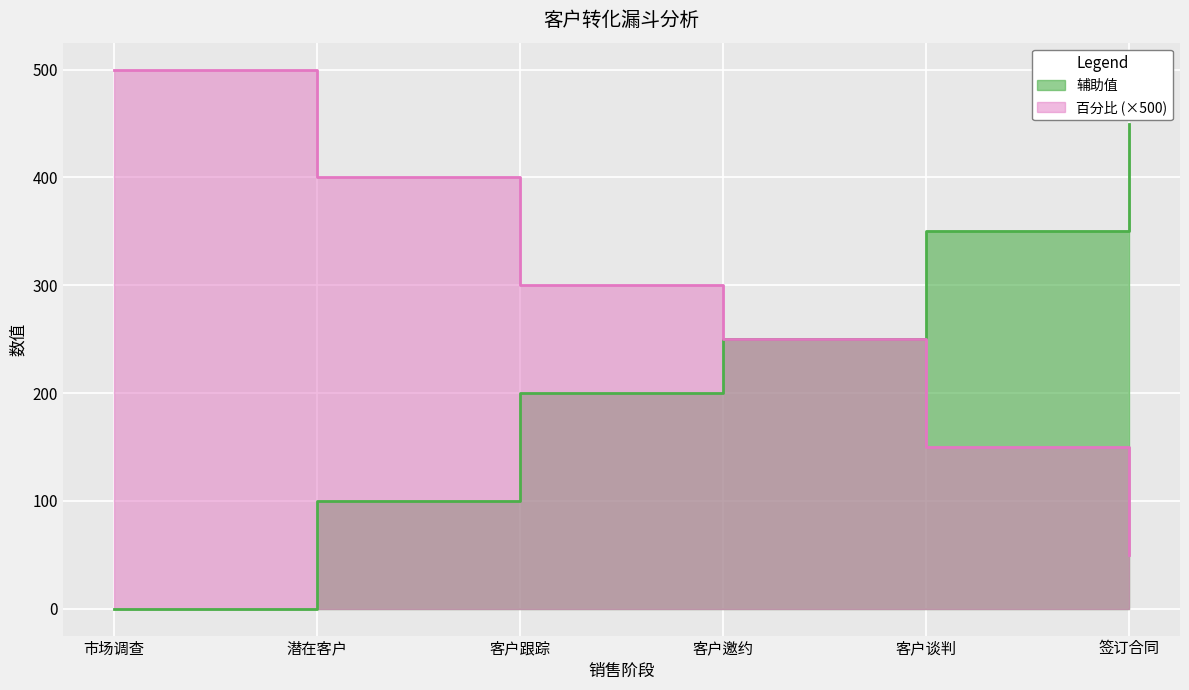

Which series has the largest total across all categories?

百分比